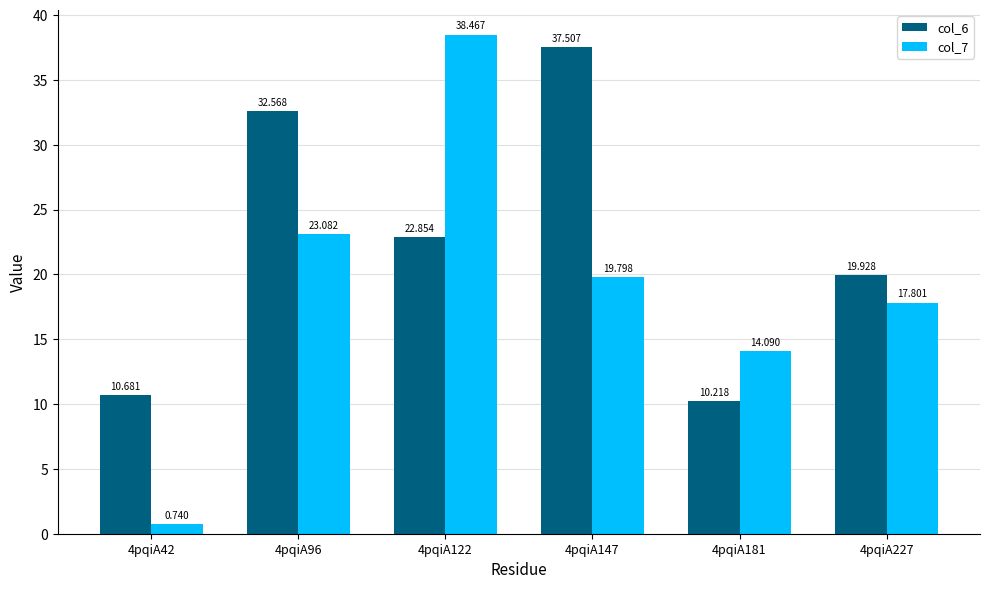

Count the number of data series in this chart.

2